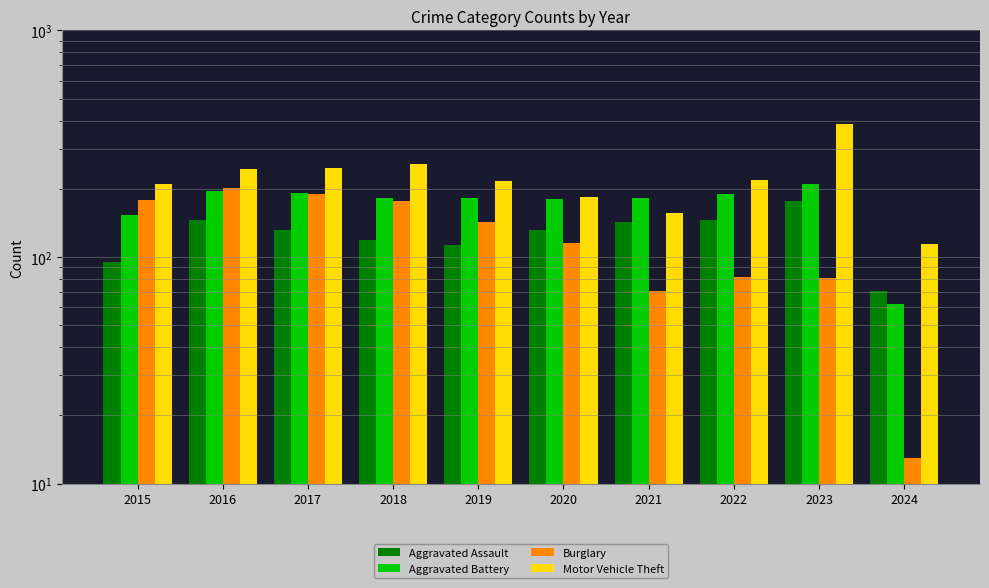

At which category is the sum across all series the highest?

2023